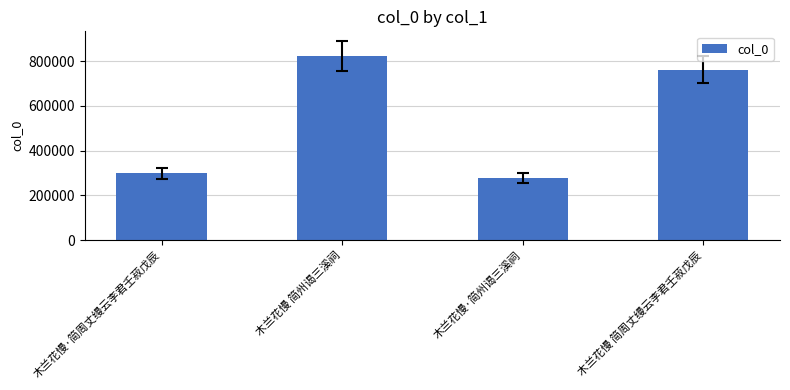

Are the bars grouped side by side (vs. stacked)?

No